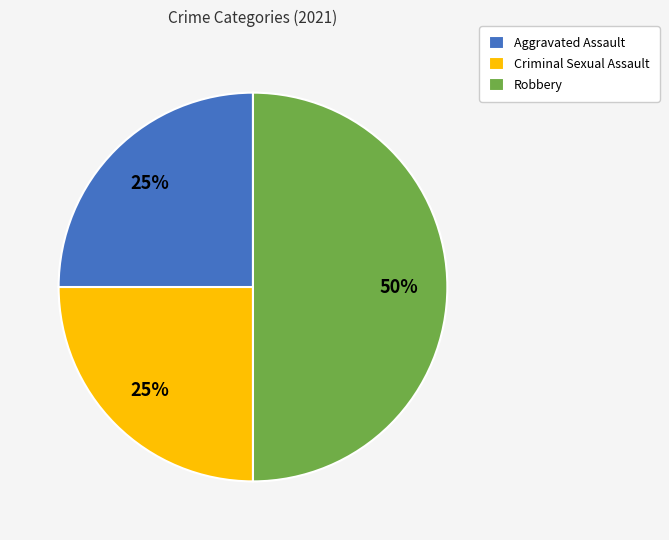

True or false: Robbery accounts for 57% of the total.

False